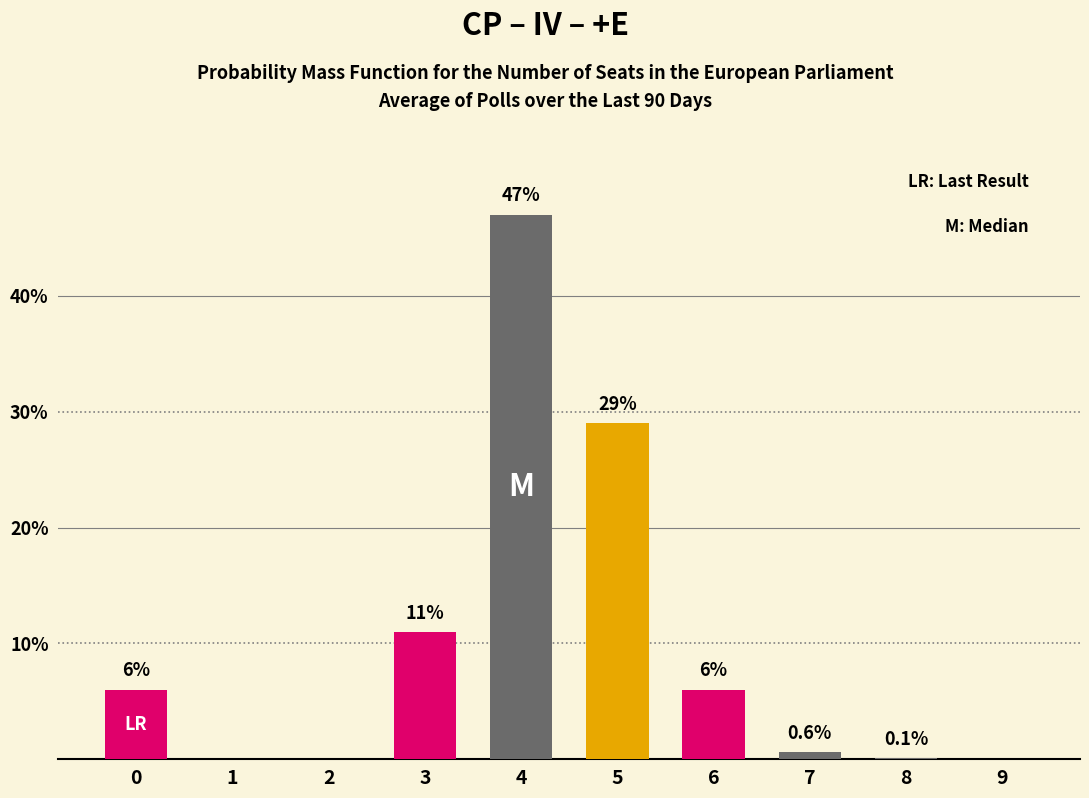

What is the change in value from 2 to 5?

+29.0